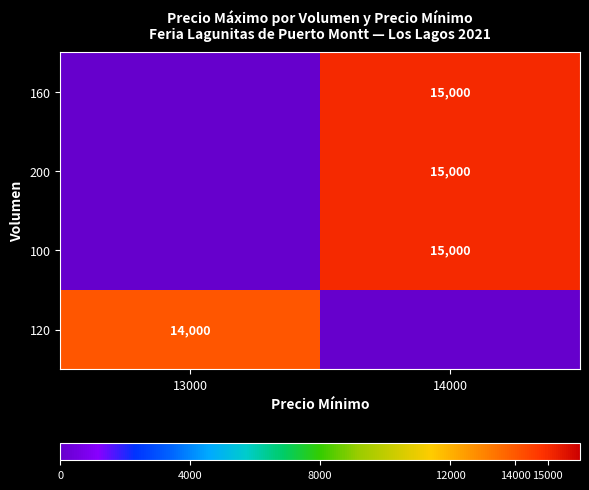

Reading left to right, what are all the values shown in this chart?

row_0: 0	15000
row_1: 0	15000
row_2: 0	15000
row_3: 14000	0